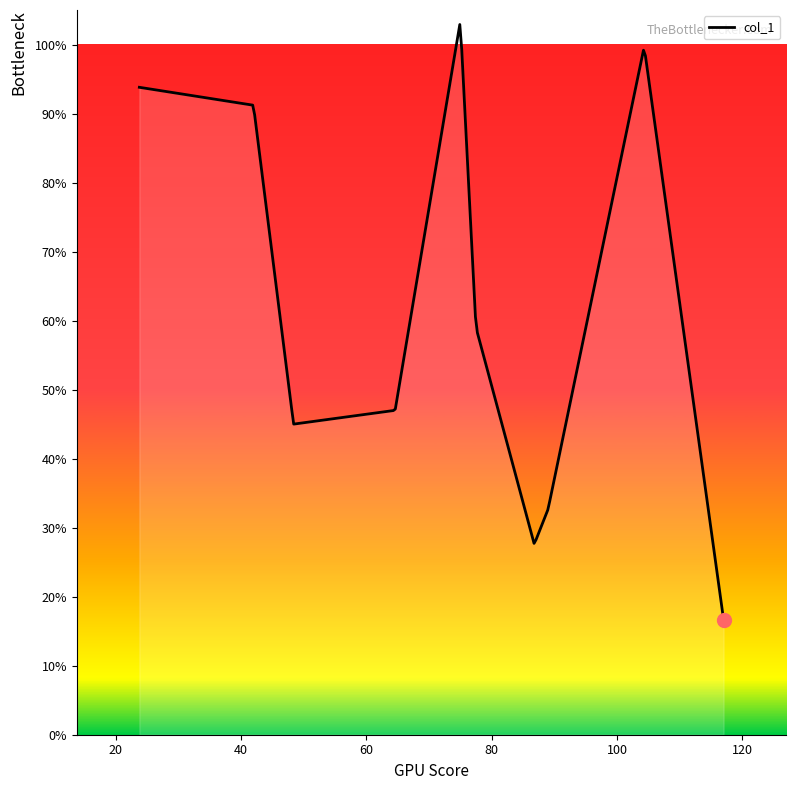

What is the difference between the maximum and minimum values?

86.2